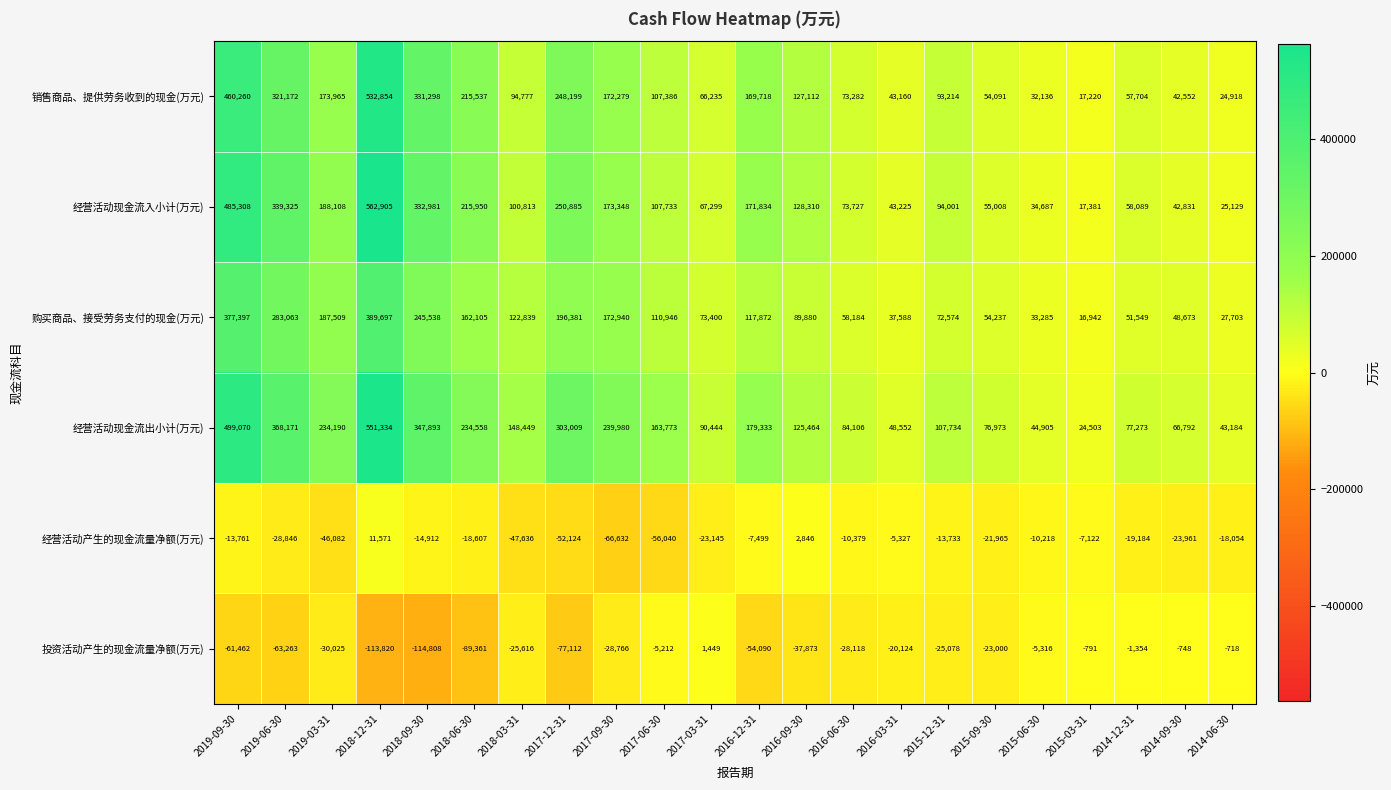

Is the value of 购买商品、接受劳务支付的现金(万元) at 2015-09-30 greater than the value of 经营活动现金流出小计(万元) at 2017-12-31?

No